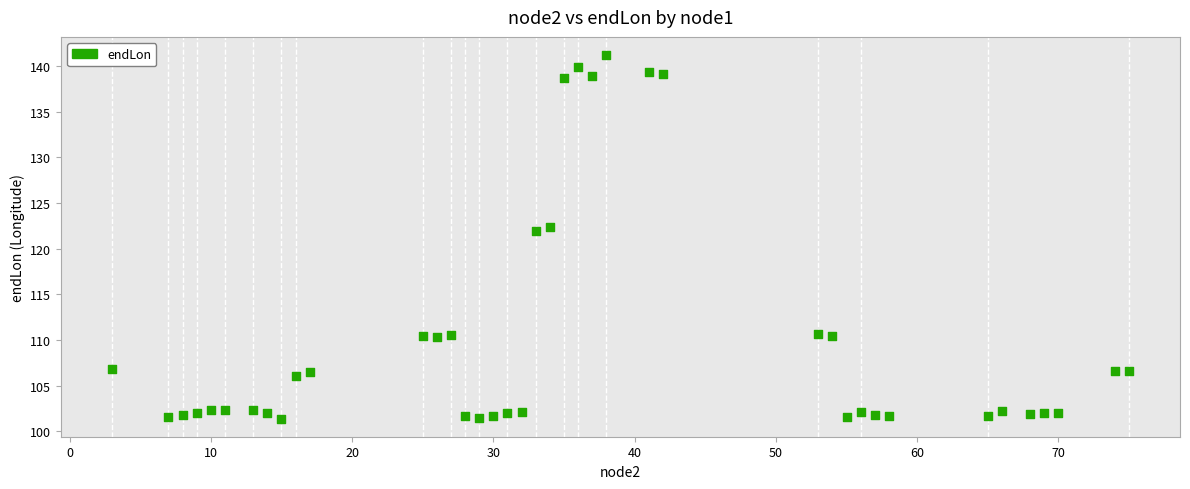

What is the range of X values (max minus min)?

72.0